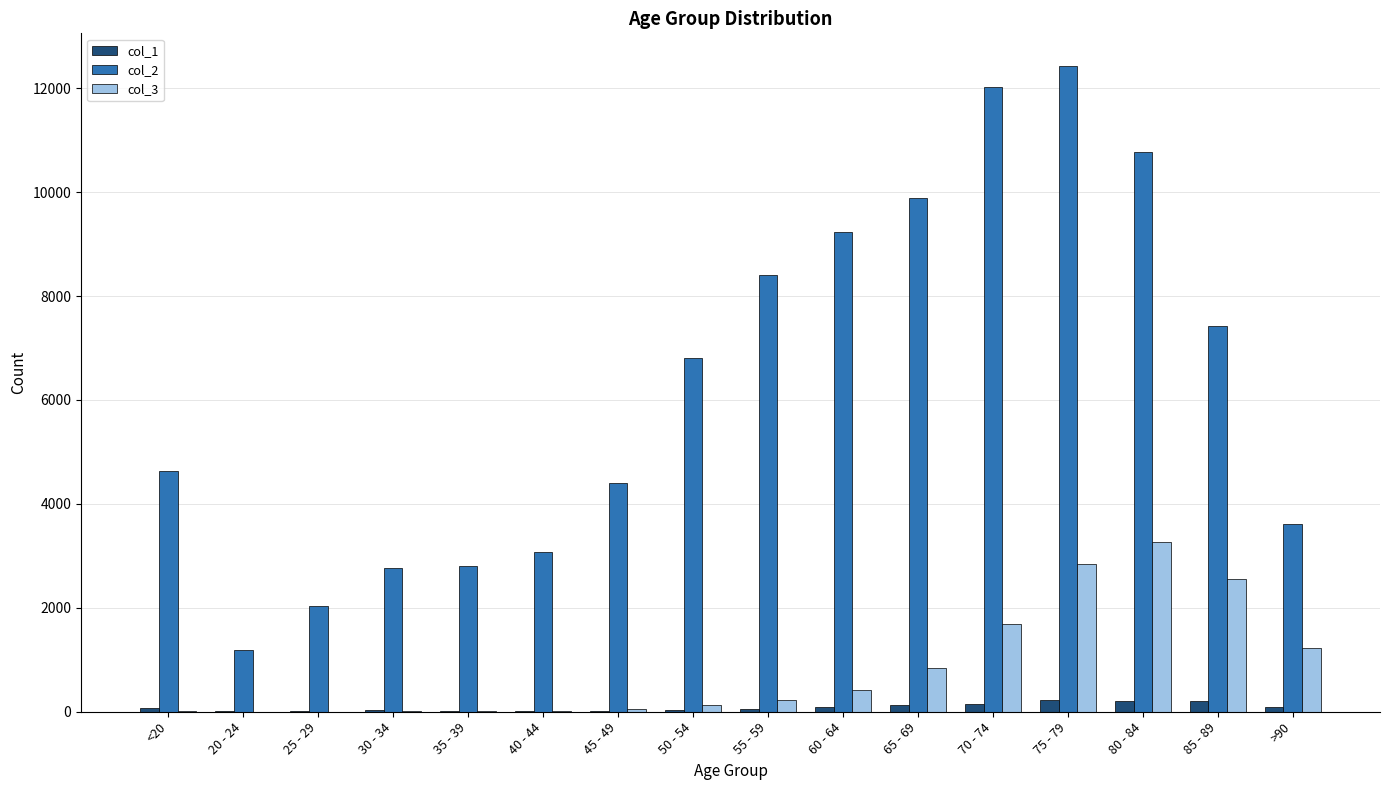

Which series has the largest range (max minus min)?

col_2